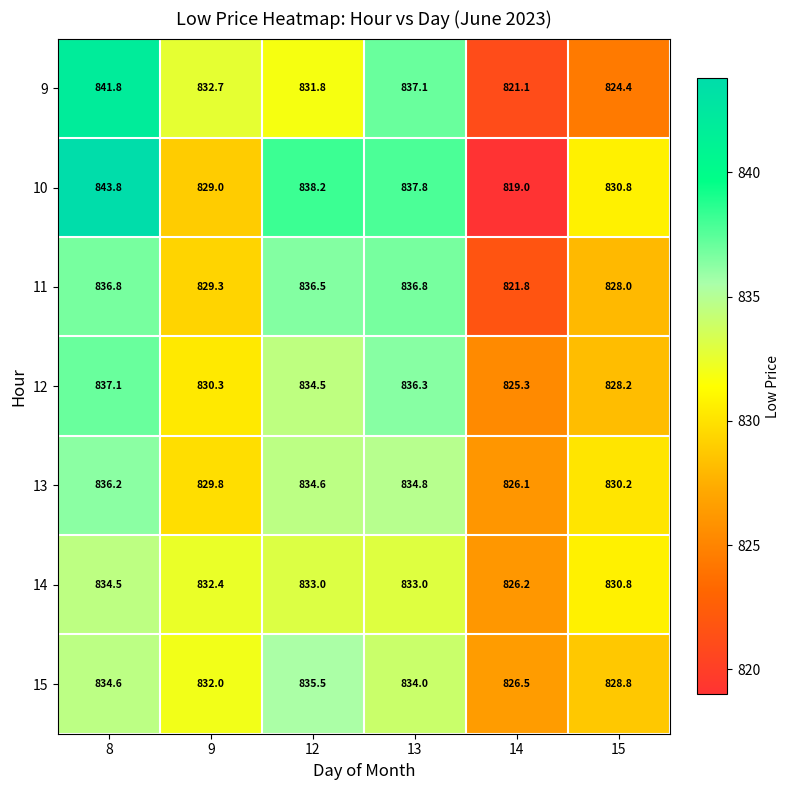

True or false: 10 has a value of 837.8 at 13.

True